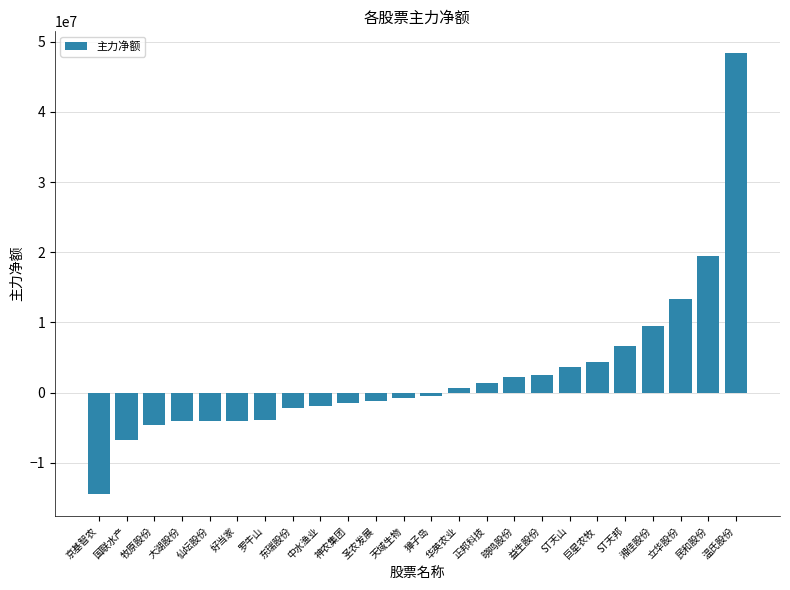

What is the sum of the values at 晓鸣股份 and 京基智农?

-12184718